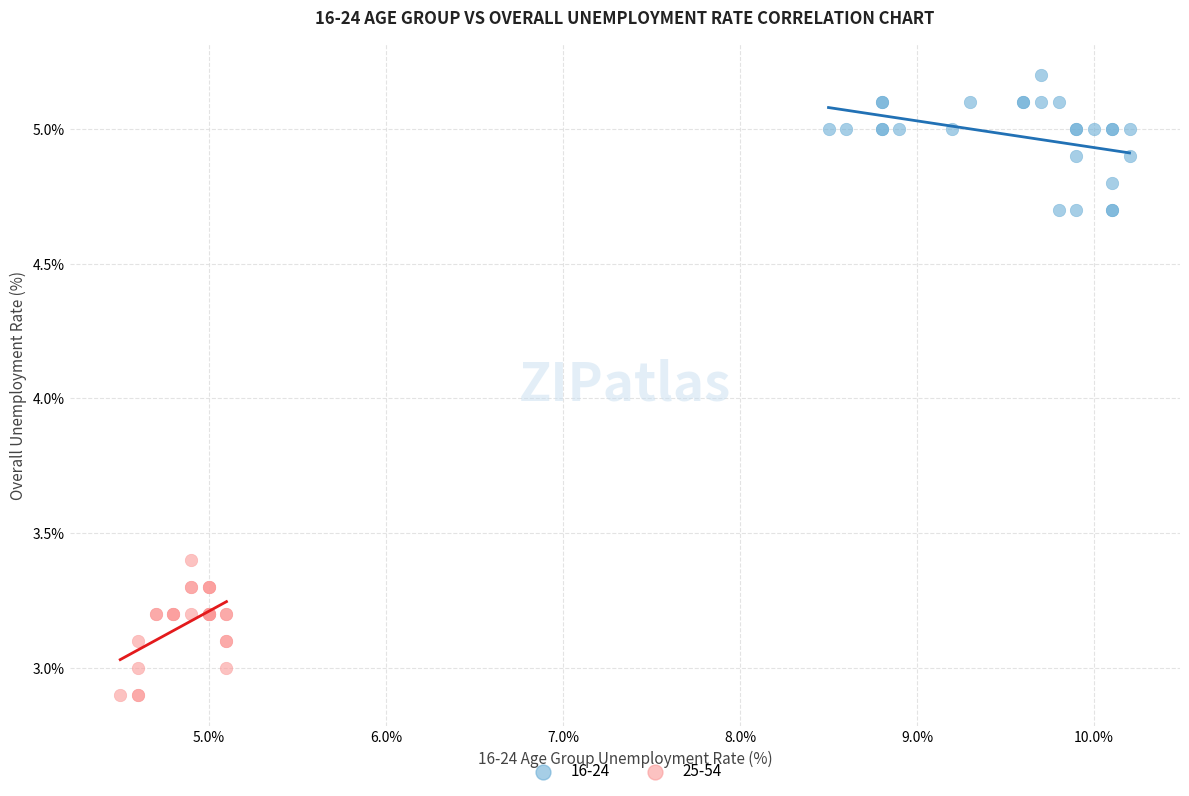

Which series reaches the maximum Y coordinate?

16-24